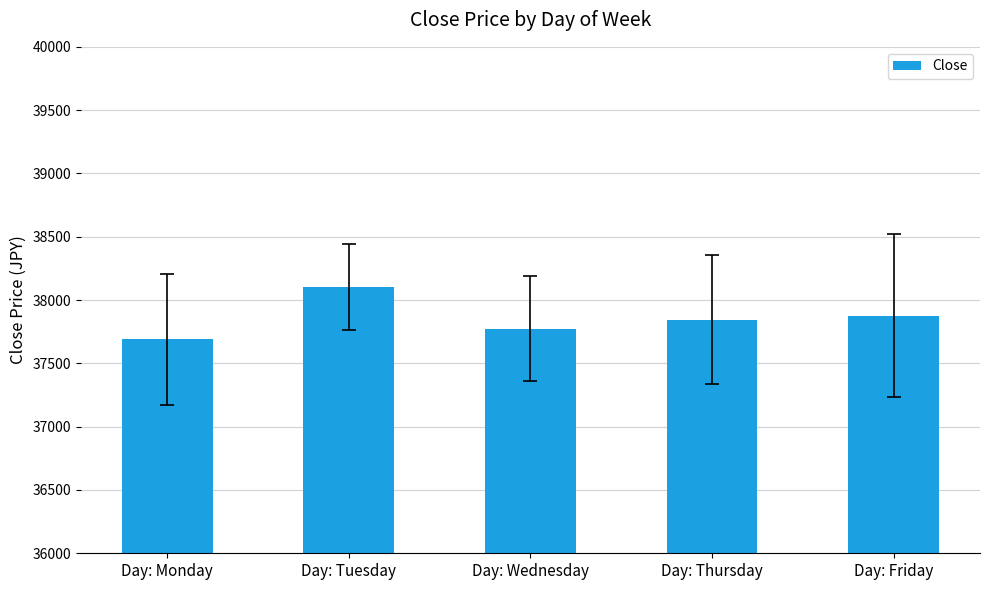

Reading left to right, transcribe all the data shown in this chart.

Day: Monday=37689.0	Day: Tuesday=38104.4	Day: Wednesday=37774.1	Day: Thursday=37846.1	Day: Friday=37876.0